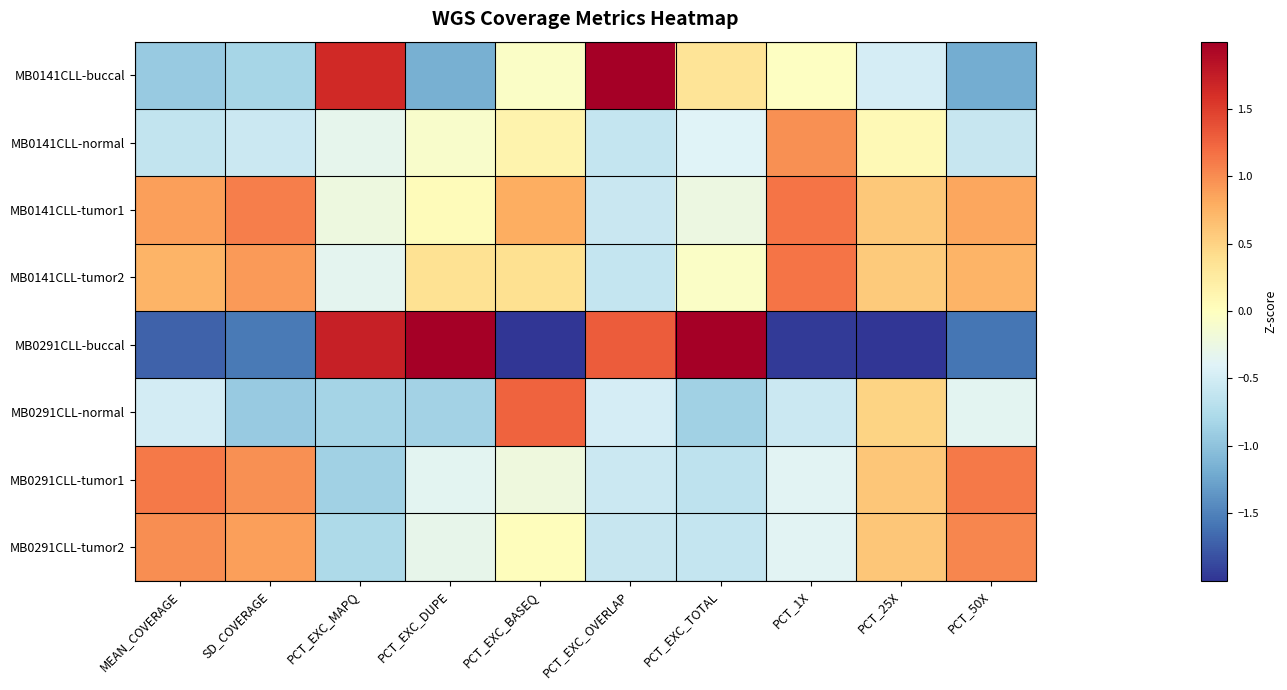

What is the difference between the highest and lowest values at MEAN_COVERAGE?

2.8